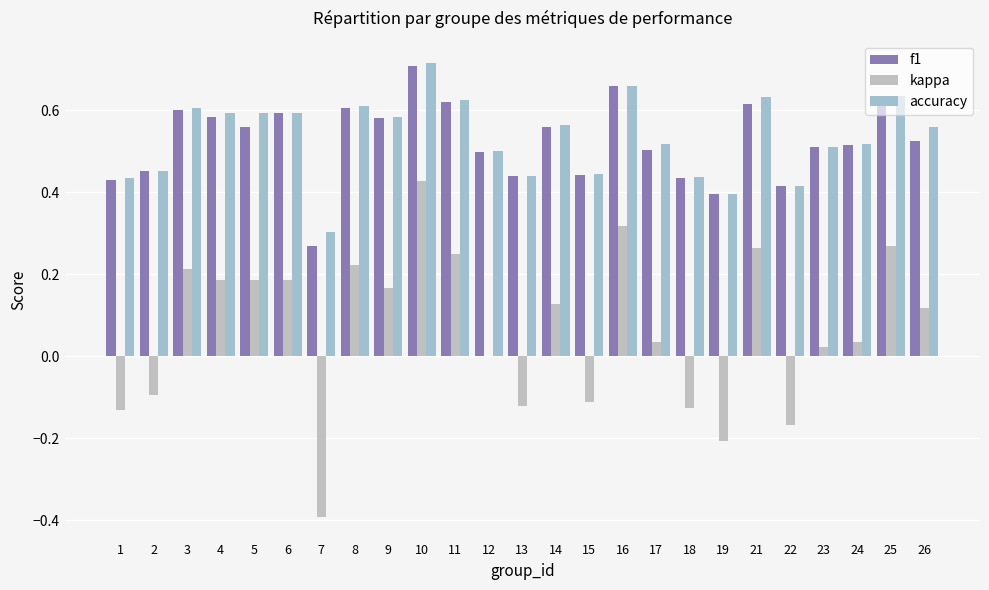

True or false: f1 has a value of 0.4 at 10.

False